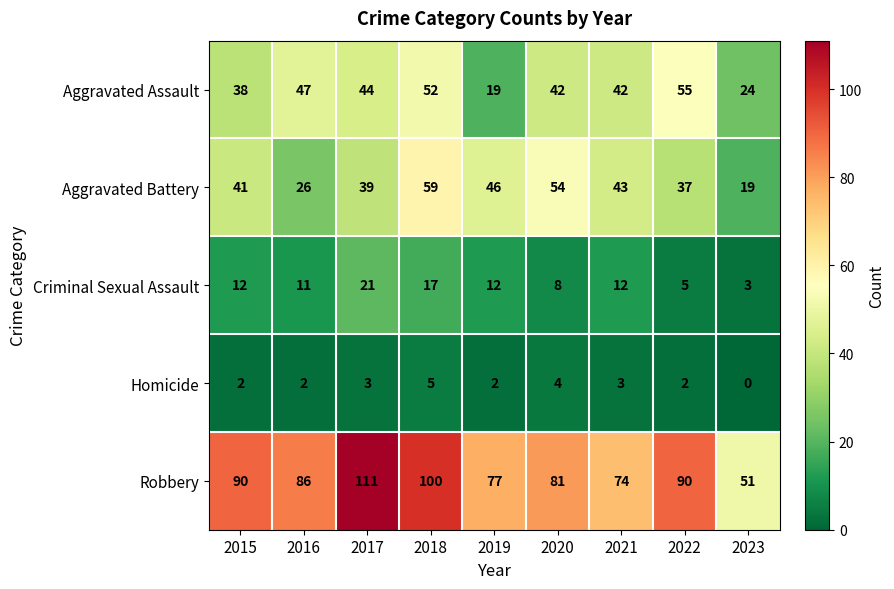

Between 2020 and 2023, which series saw the biggest shift?

Aggravated Battery